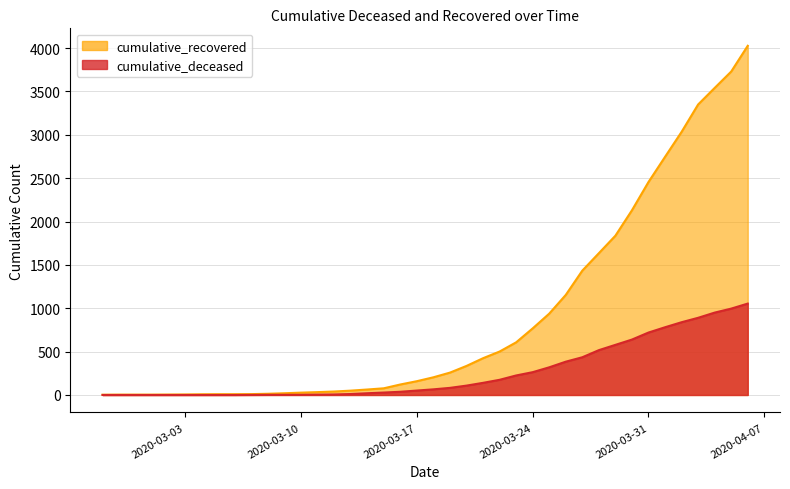

True or false: cumulative_deceased has more than 0 points higher than both neighbors.

False